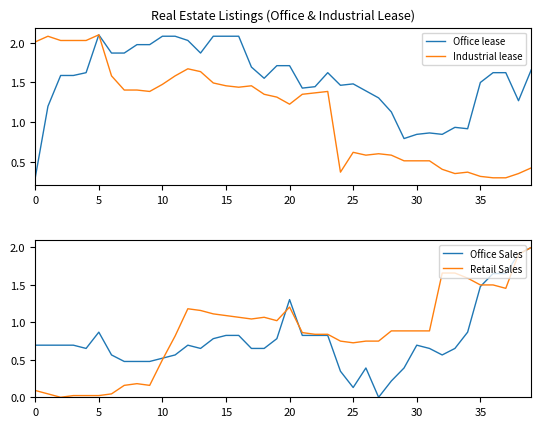

Where is Industrial lease nearest to the value 1?

20